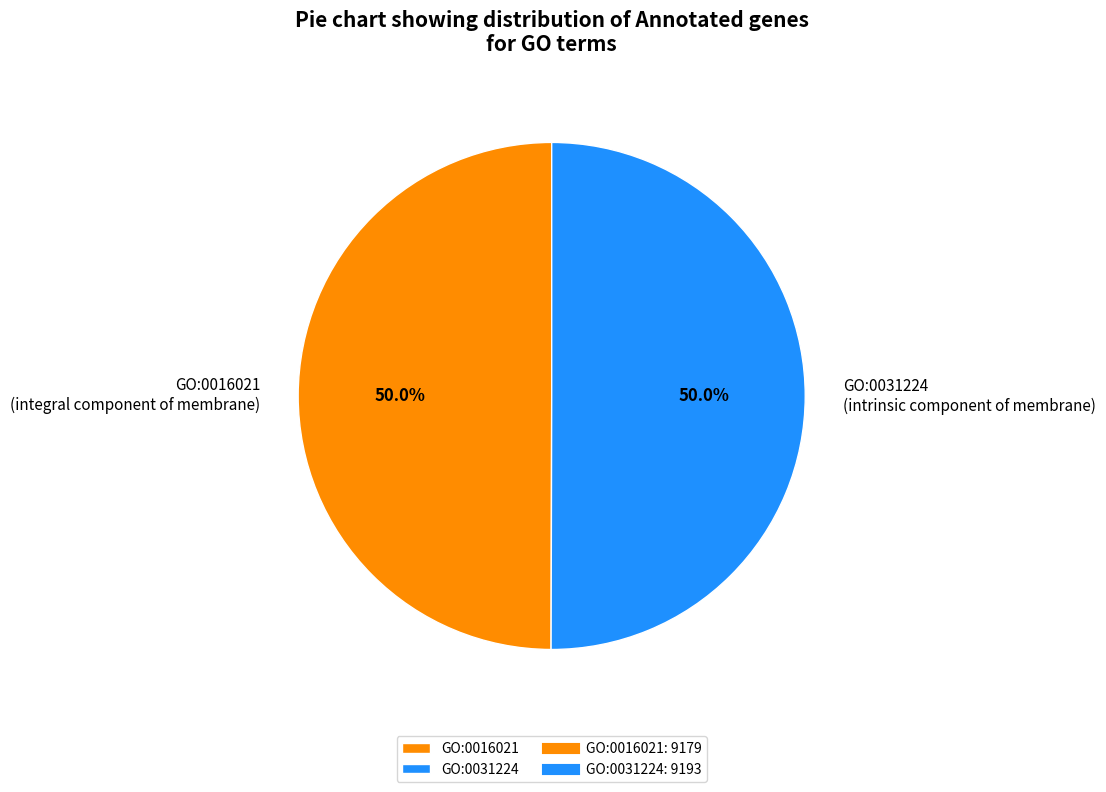

Is it true that GO:0016021 is 56% of the pie?

False